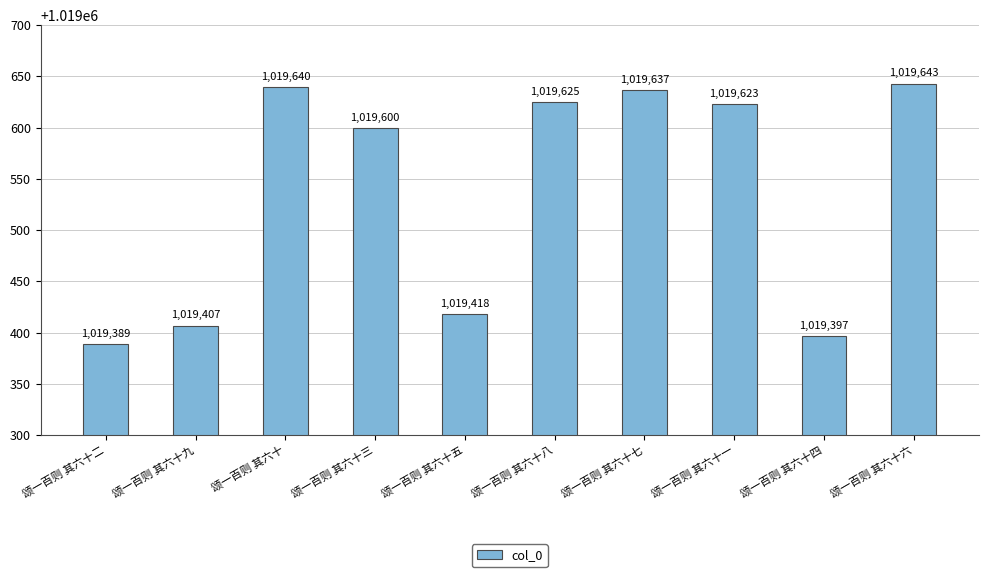

What is the minimum value shown in the chart?

1019389